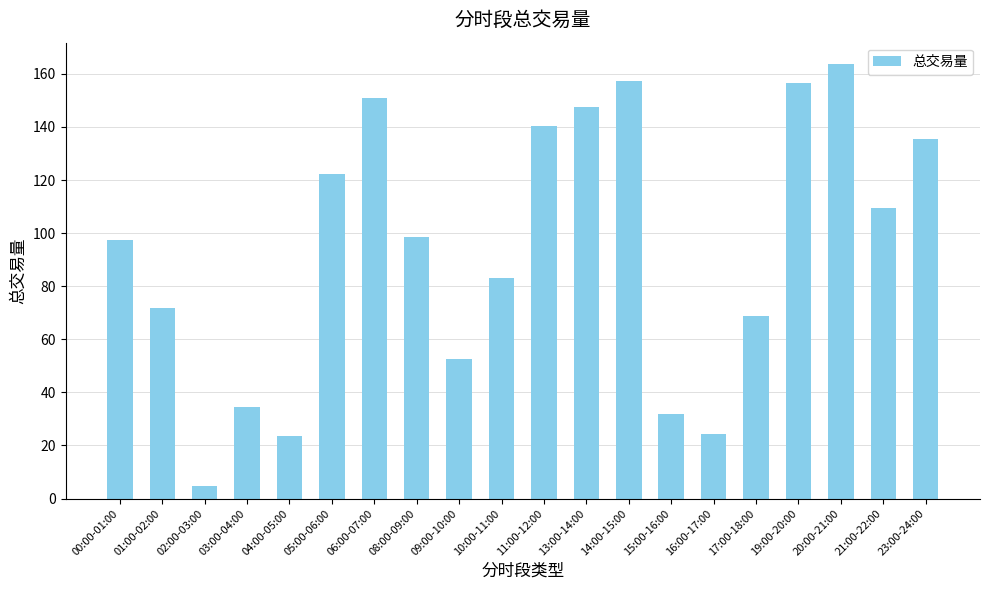

How many values are below 98?

10